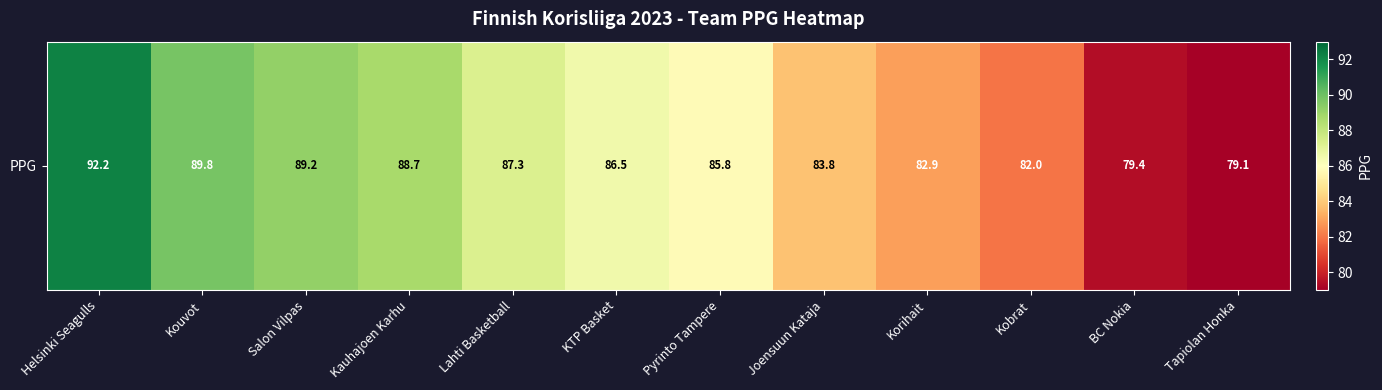

How many distinct data groups are displayed?

1